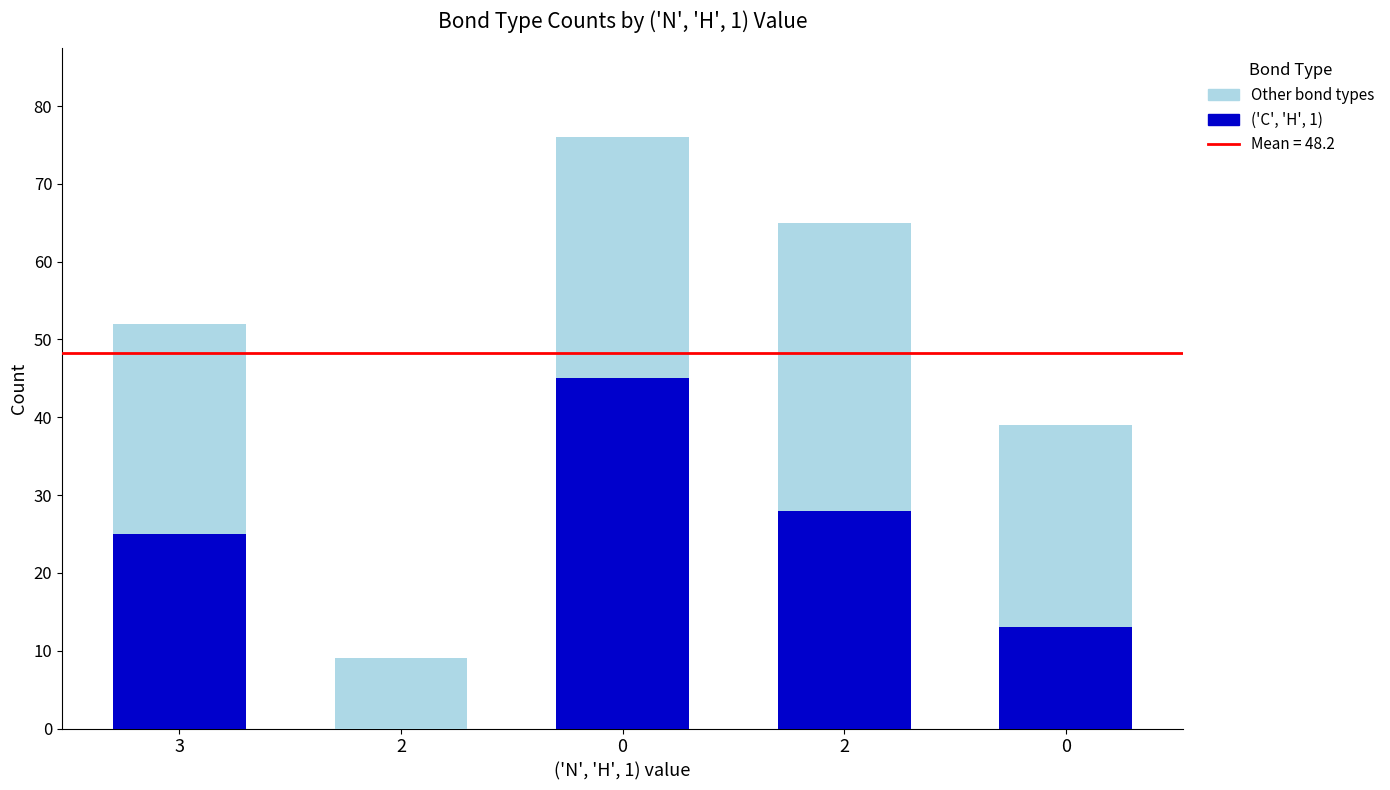

What is the total value across all series at 3?

52